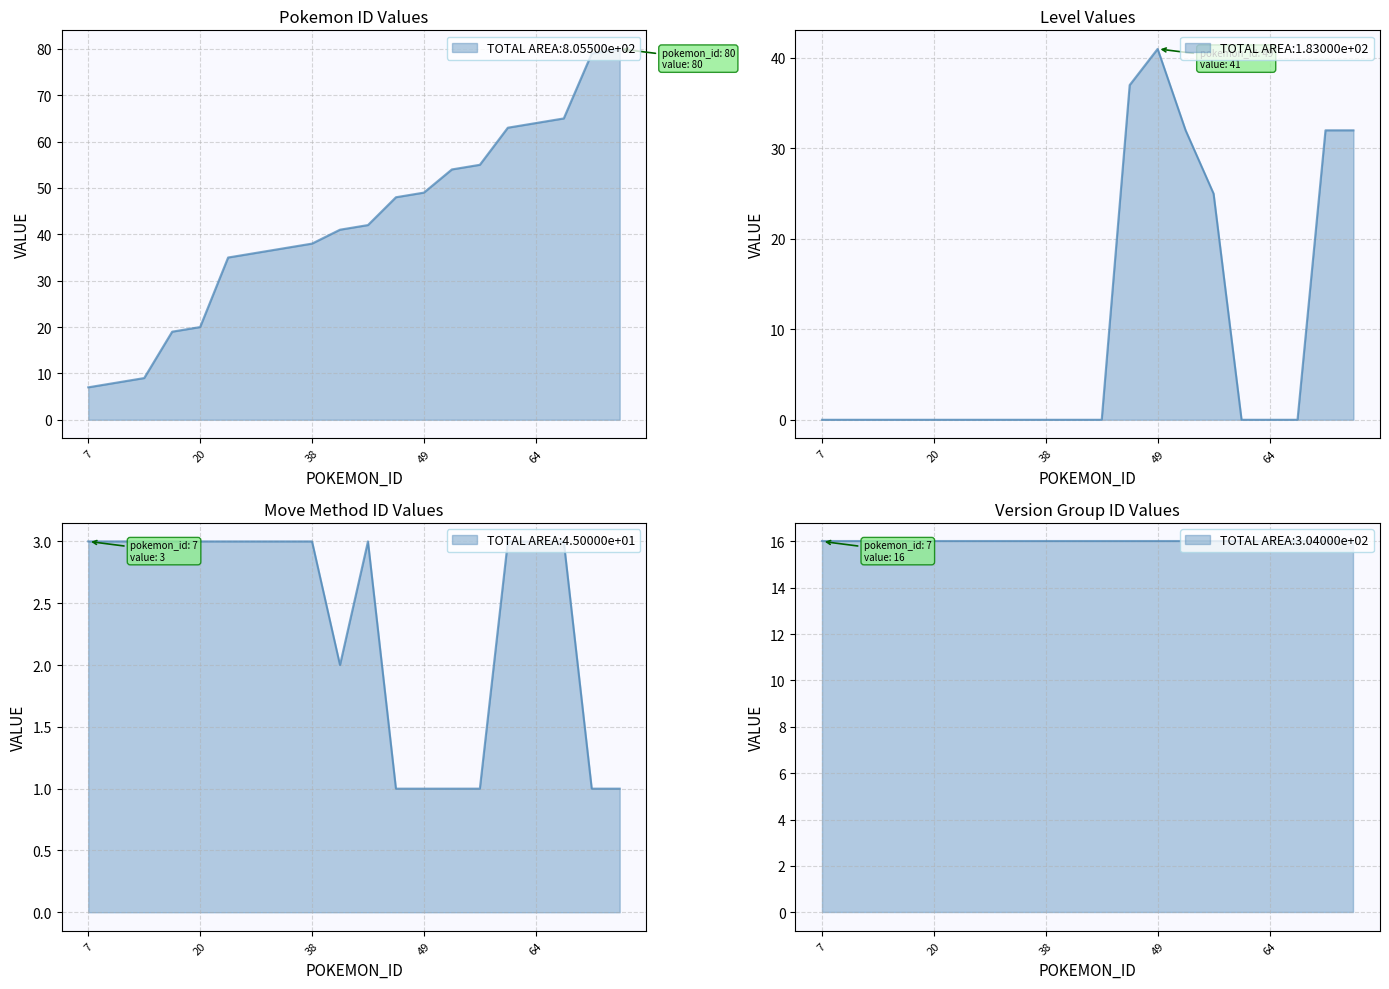

What is the average value of the level series?

10